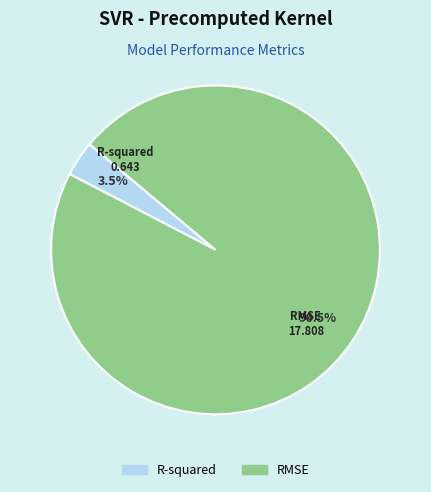

Rank the categories by value from highest to lowest.

RMSE, R-squared